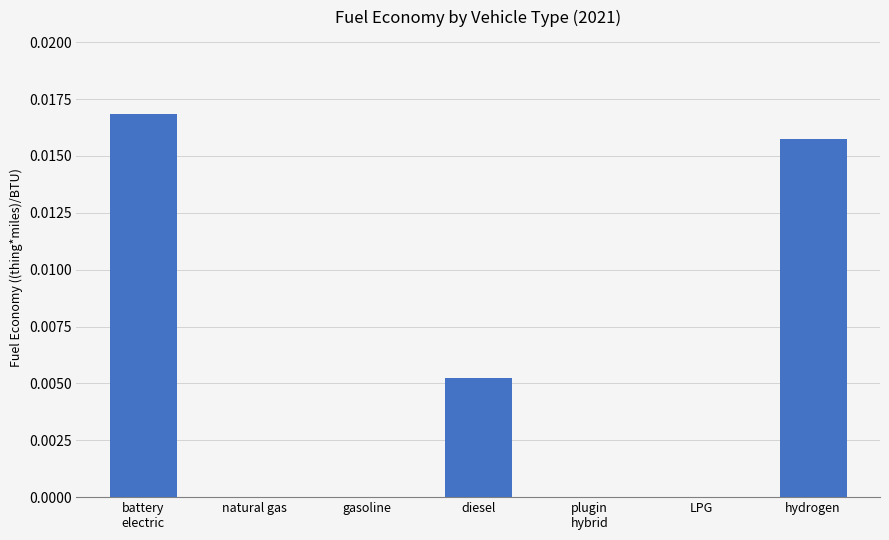

Count the number of data series in this chart.

1